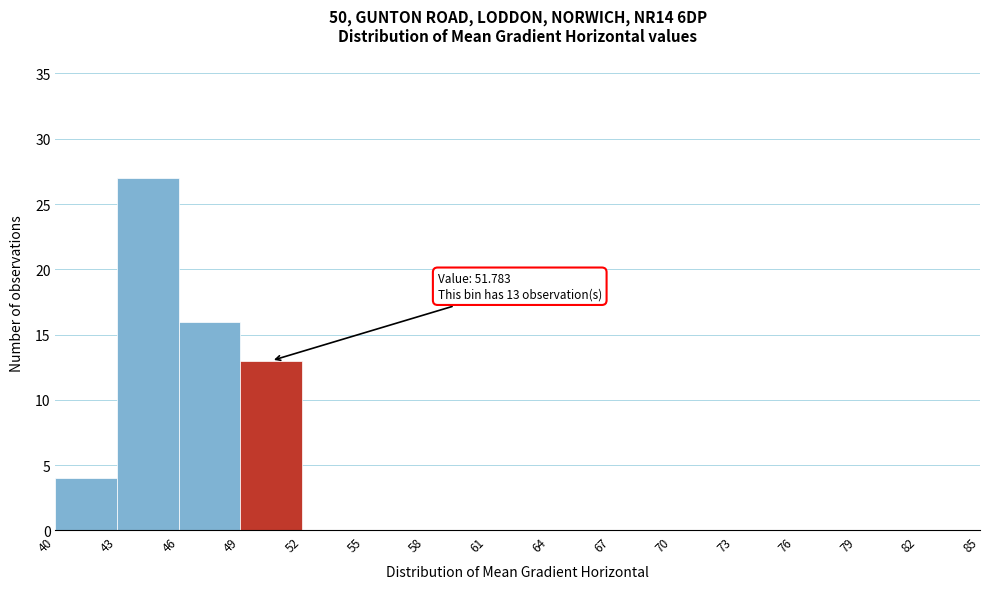

Over which range of the x-axis is the bar tallest?

43 to 46